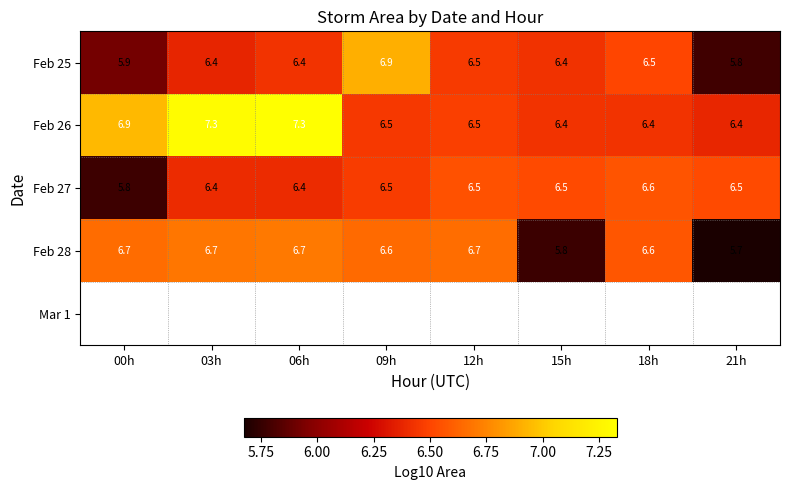

How many Feb 28 values are between 6 and 7?

6